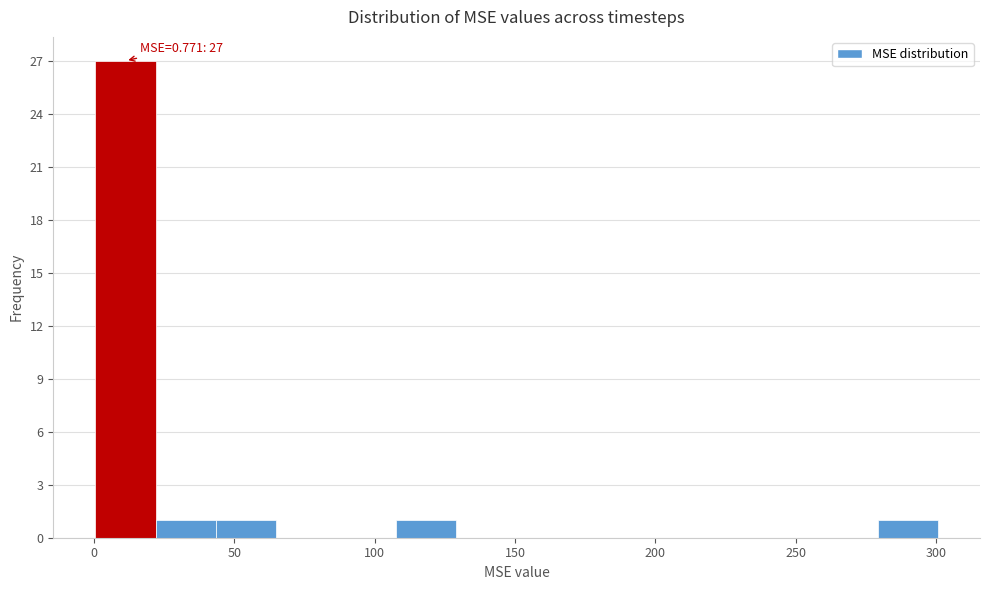

Which range on the x-axis has the tallest bar?

0 to 20